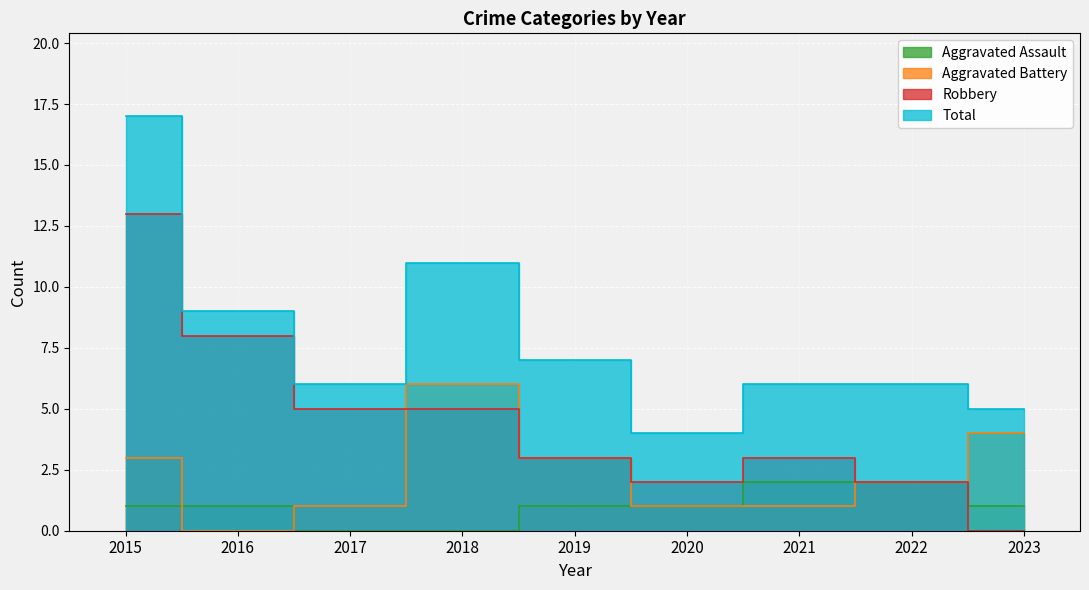

What are all the series names shown in the legend?

Aggravated Assault, Aggravated Battery, Robbery, Total